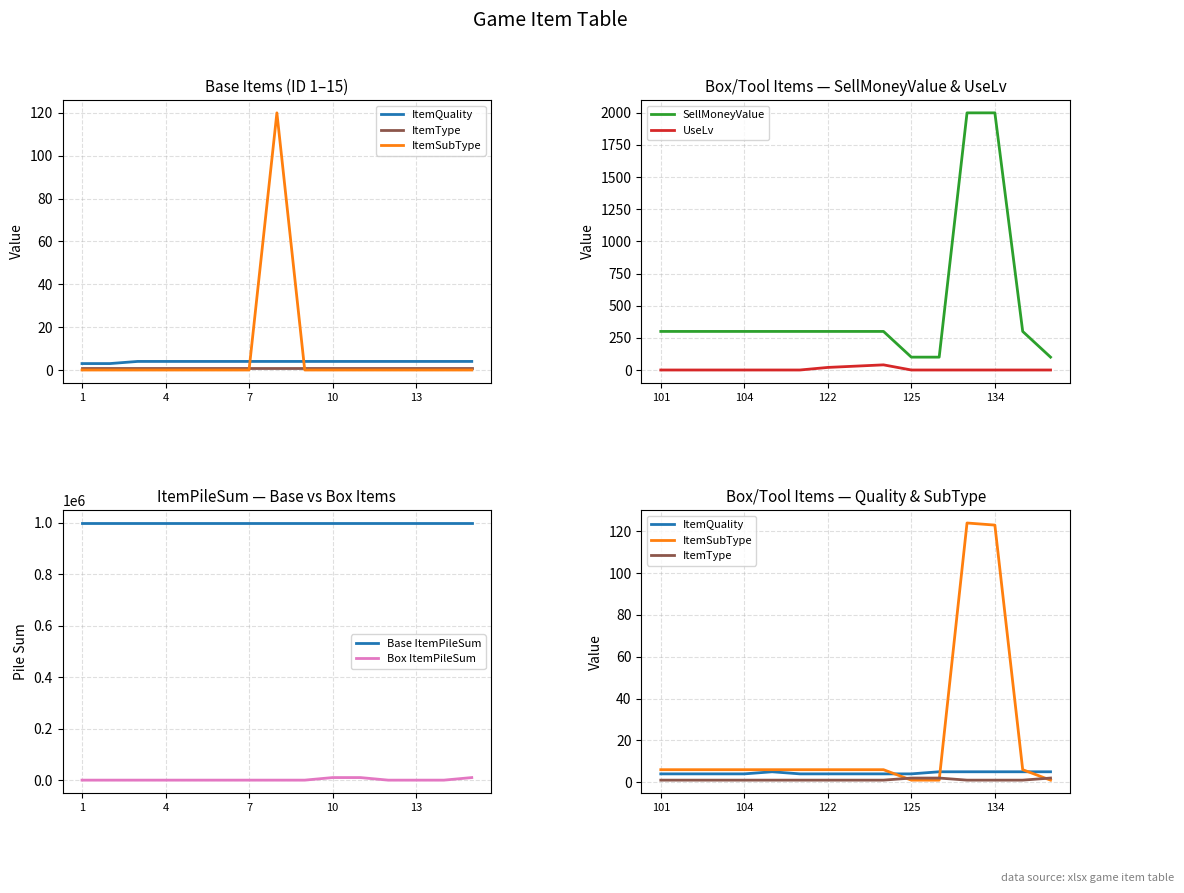

Which category has the highest value across all series?

1